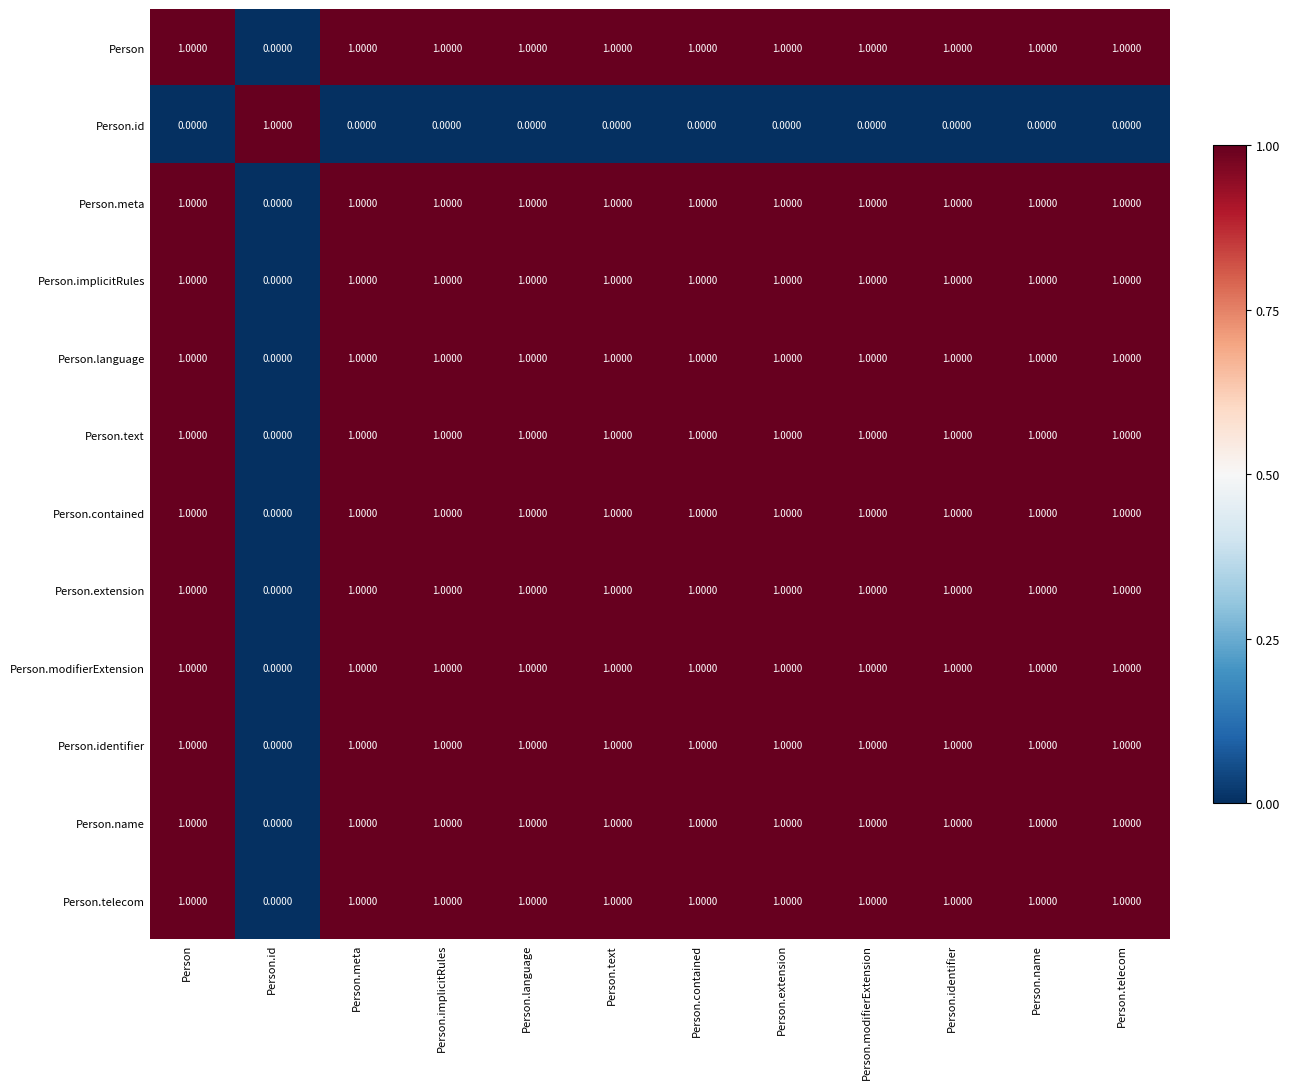

Count the number of categories in the chart.

12